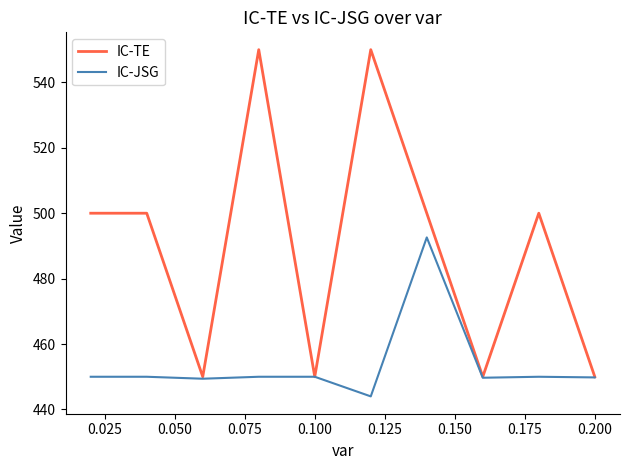

Rank the series by their average value, from highest to lowest.

IC-TE, IC-JSG